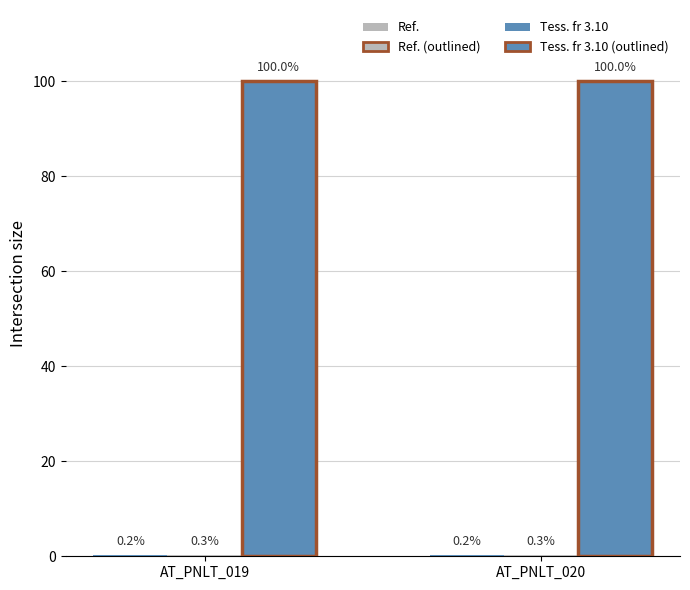

What is the spread (max minus min) of values at AT_PNLT_020?

99.8